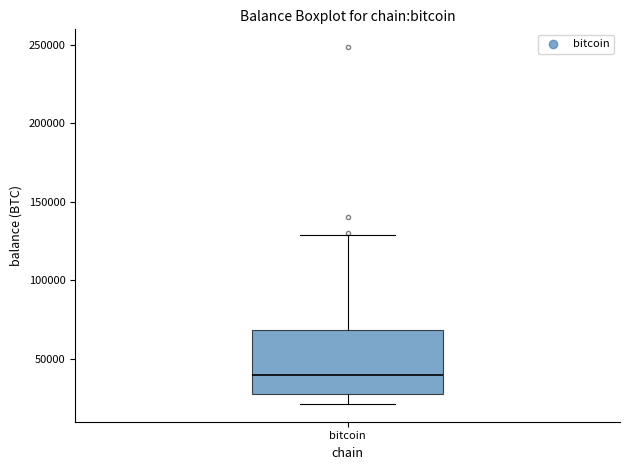

Read this box plot against the y-axis: the position of the median line, the range covered by the box, and the ends of both whiskers. The values are not printed on the chart, so give them approximately, as read against the axis.

median 40000, box 30000 to 70000, whiskers 20000 to 130000